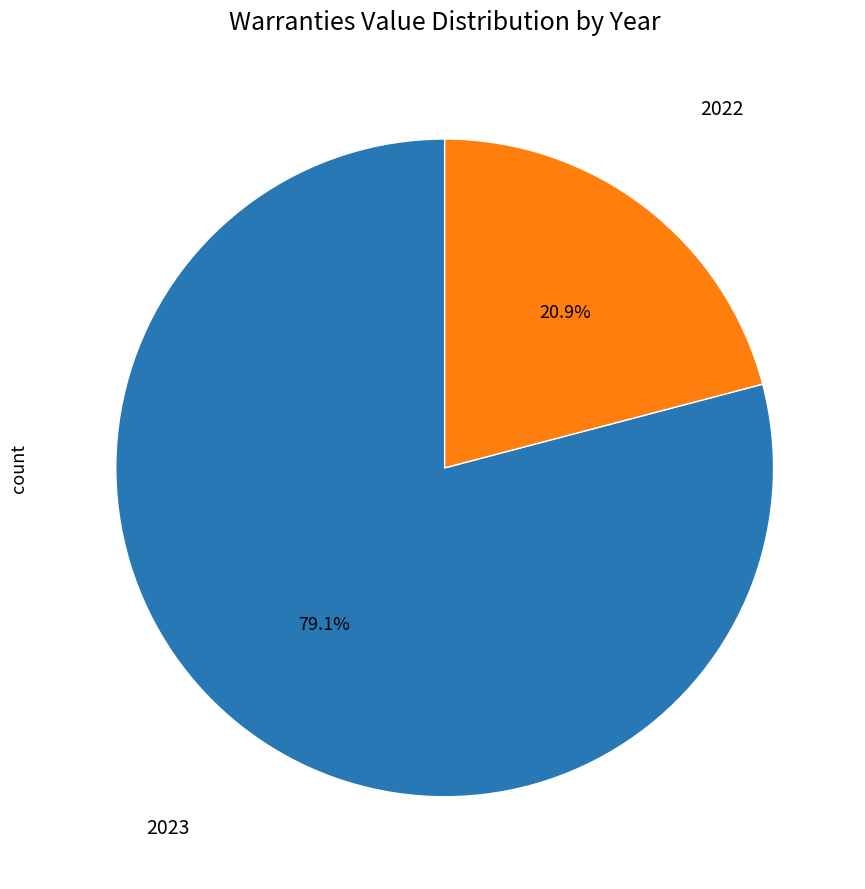

Is there a majority slice in this chart?

Yes